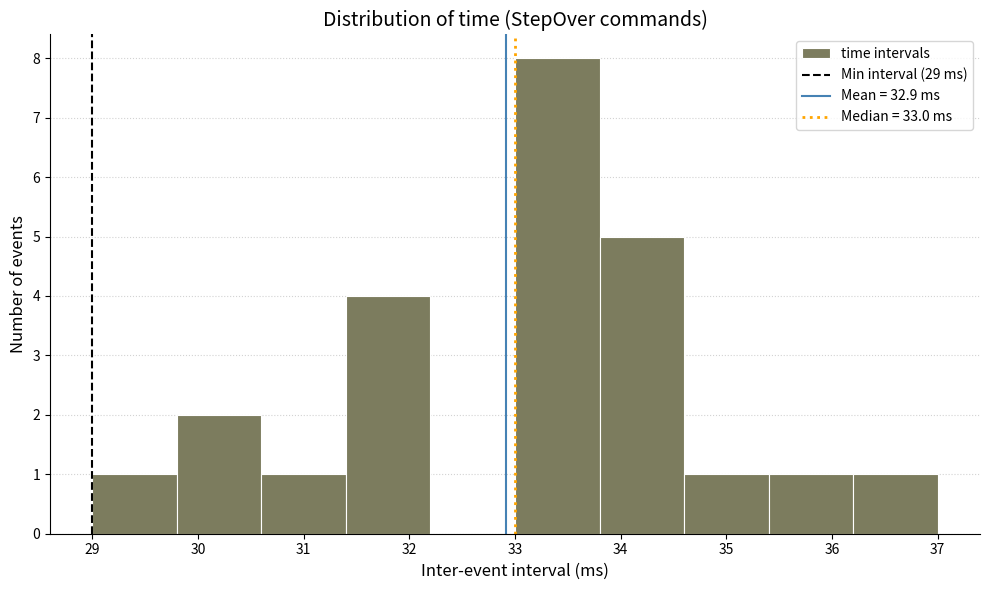

Reading left to right, transcribe this chart: for each bar, give the range it covers on the x-axis and its height. The values are not printed on the chart, so give them approximately, as read against the axis.

29.0 to 29.8: 1
29.8 to 30.6: 2
30.6 to 31.4: 1
31.4 to 32.2: 4
32.2 to 33.0: 0
33.0 to 33.8: 8
33.8 to 34.6: 5
34.6 to 35.4: 1
35.4 to 36.2: 1
36.2 to 37.0: 1